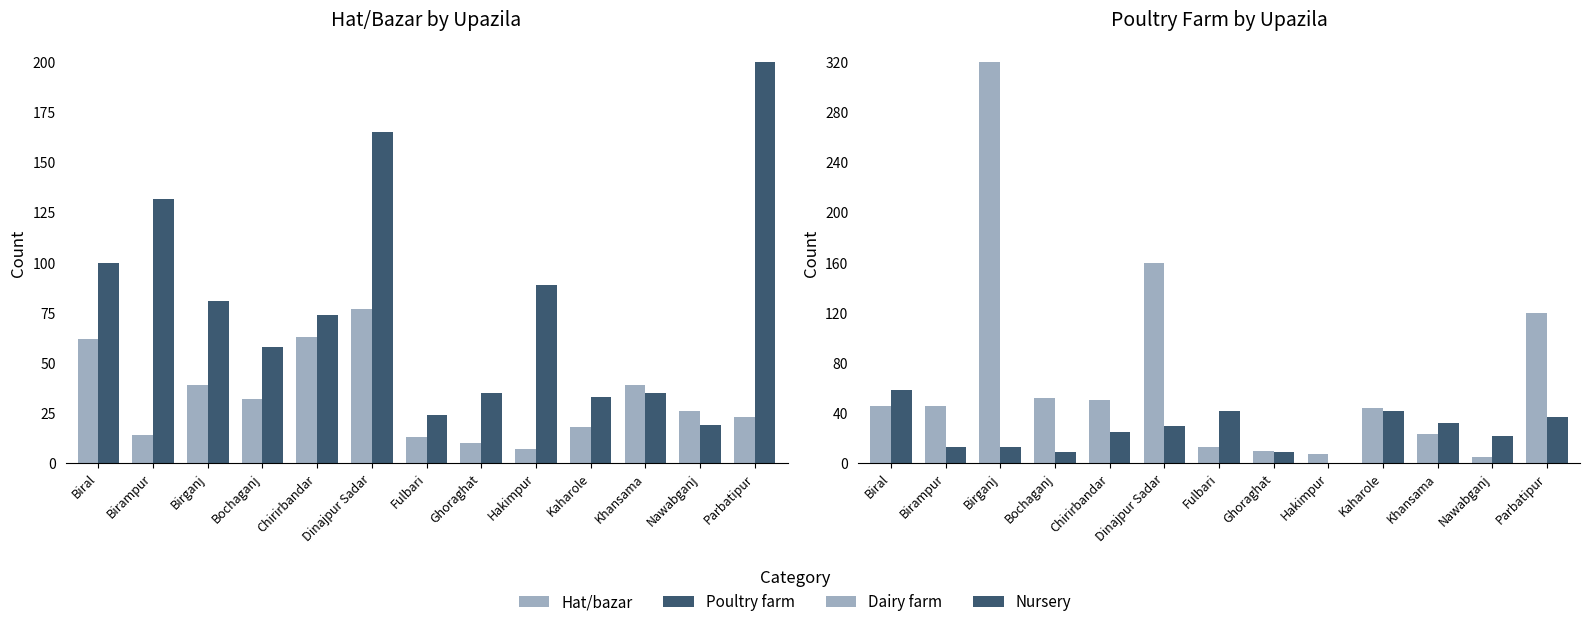

What is the difference between the maximum and minimum values in the Nursery series?

58